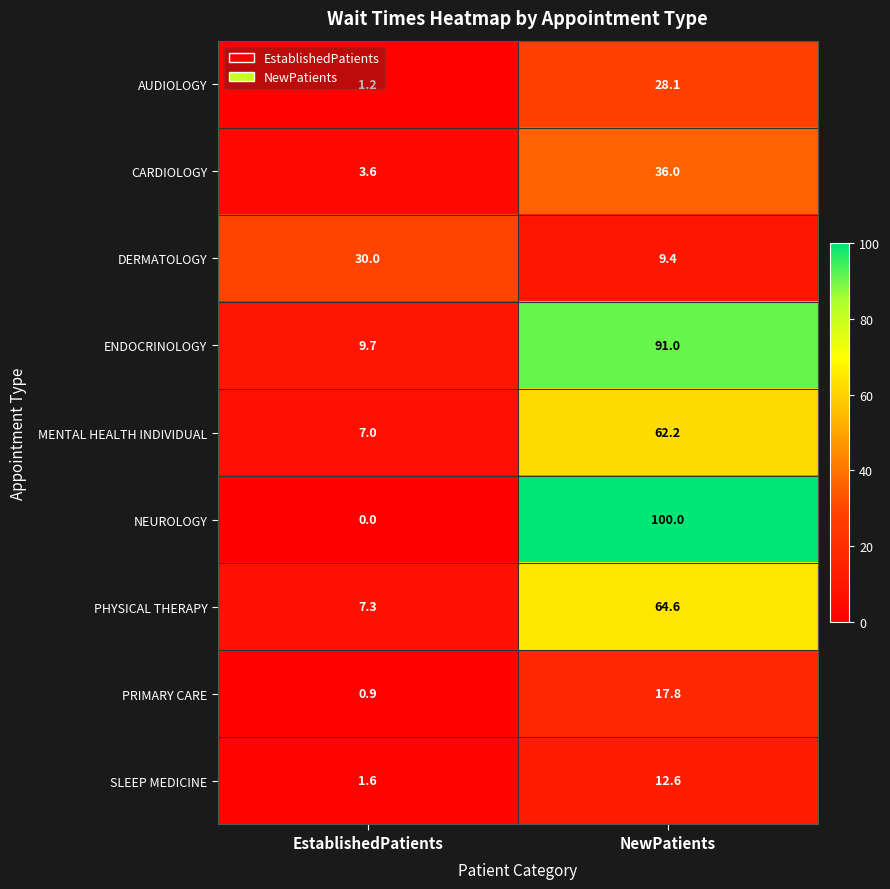

Rank the series by their maximum value, from highest to lowest.

NEUROLOGY, ENDOCRINOLOGY, PHYSICAL THERAPY, MENTAL HEALTH INDIVIDUAL, CARDIOLOGY, DERMATOLOGY, AUDIOLOGY, PRIMARY CARE, SLEEP MEDICINE